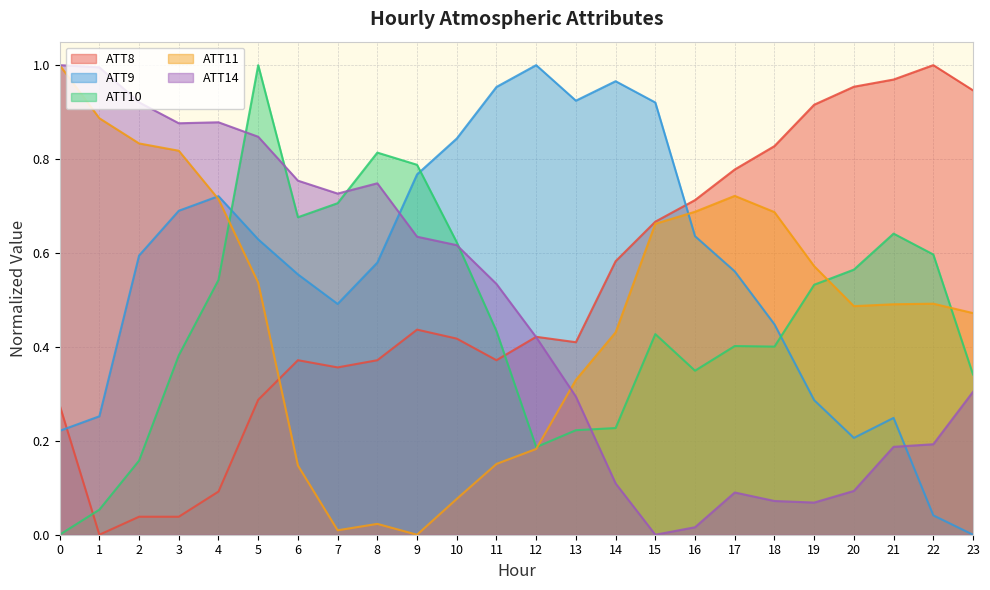

Which category has the highest value in the ATT8 series?

22